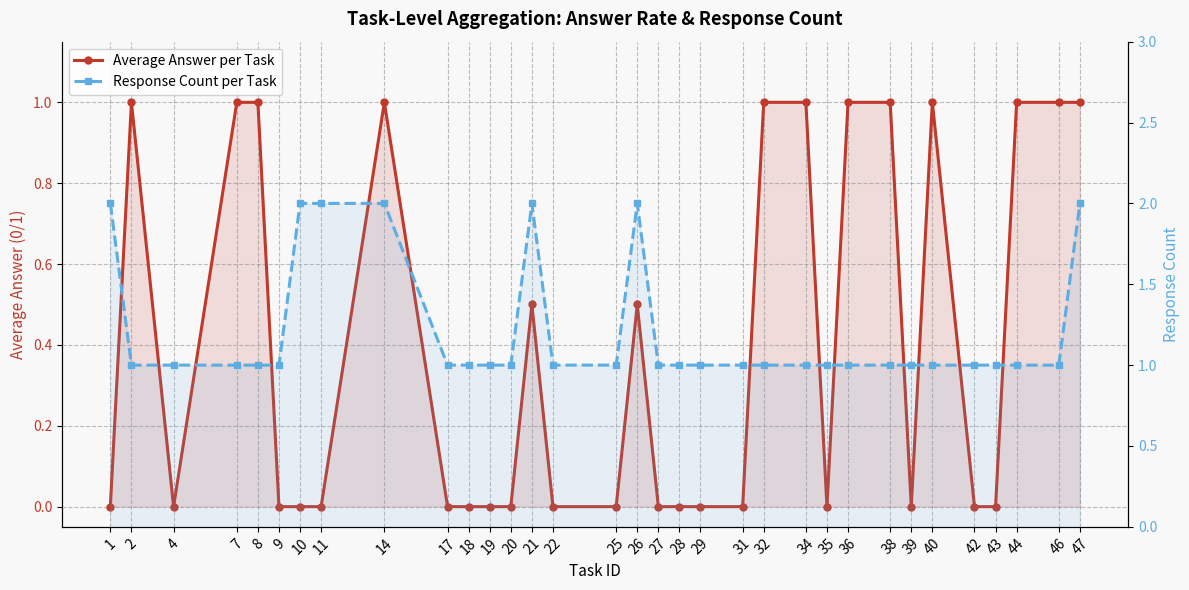

Reading left to right, extract all data points from this chart.

Average Answer per Task: 0.0	1.0	0.0	1.0	1.0	0.0	0.0	0.0	1.0	0.0	0.0	0.0	0.0	0.5	0.0	0.0	0.5	0.0	0.0	0.0	0.0	1.0	1.0	0.0	1.0	1.0	0.0	1.0	0.0	0.0	1.0	1.0	1.0
Response Count per Task: 2.0	1.0	1.0	1.0	1.0	1.0	2.0	2.0	2.0	1.0	1.0	1.0	1.0	2.0	1.0	1.0	2.0	1.0	1.0	1.0	1.0	1.0	1.0	1.0	1.0	1.0	1.0	1.0	1.0	1.0	1.0	1.0	2.0